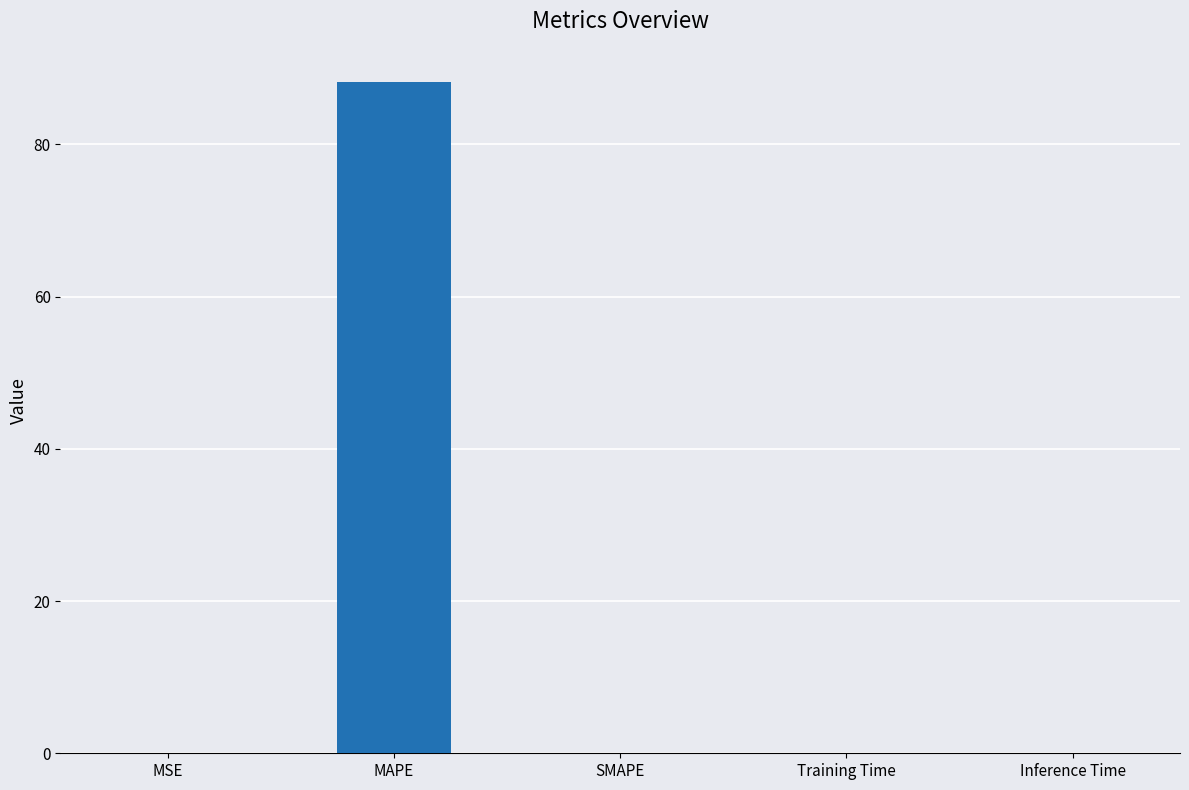

Which has a higher value, MAPE or Inference Time?

MAPE